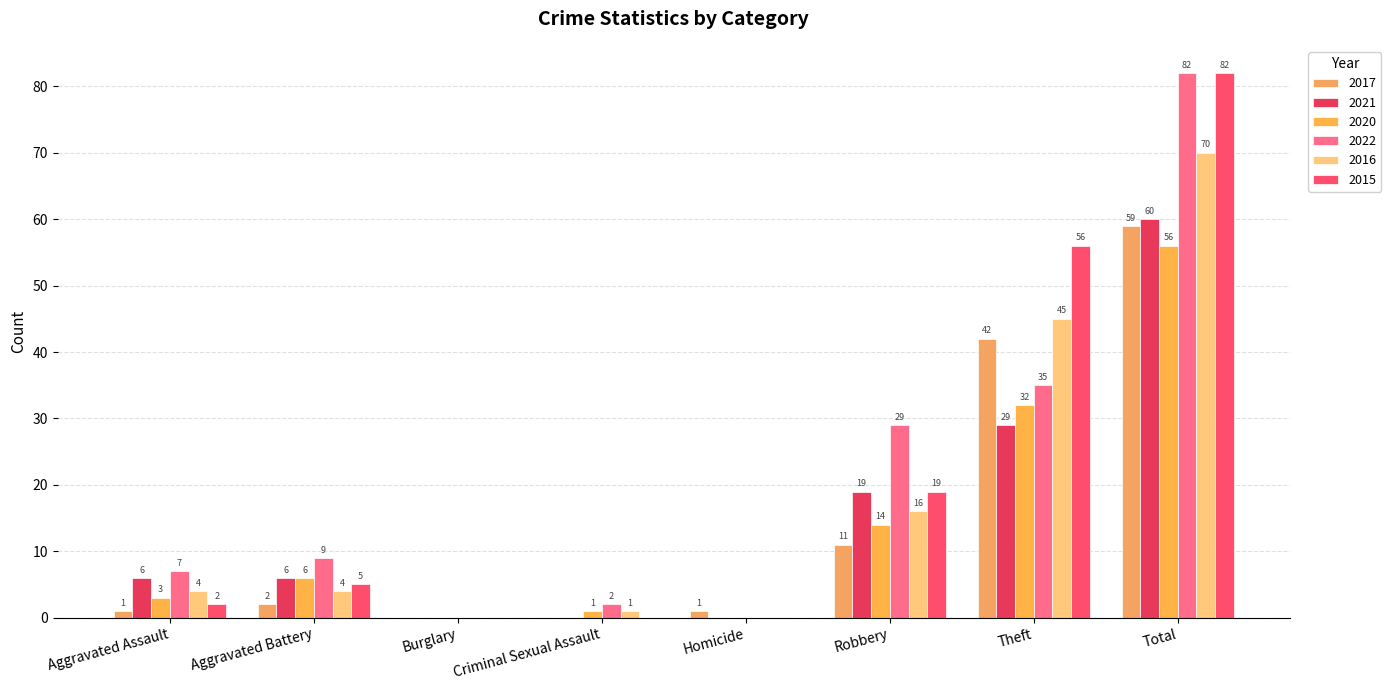

How many positive values does the 2020 series have?

6